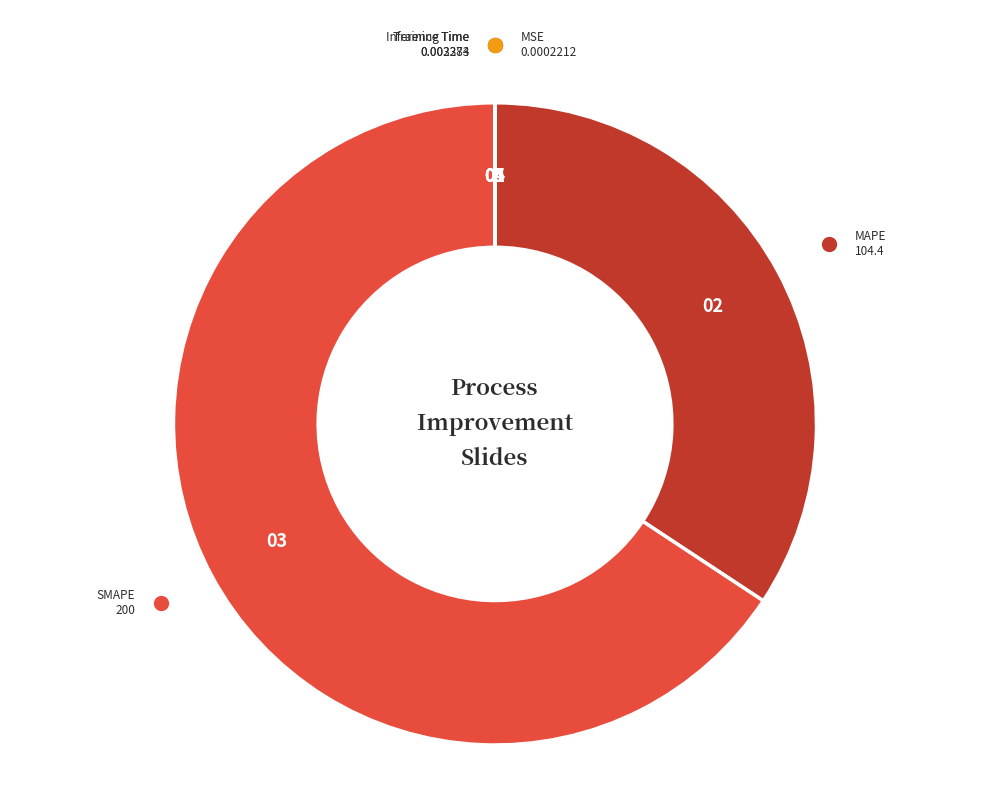

The MAPE slice represents 21% of the pie. True or false?

False